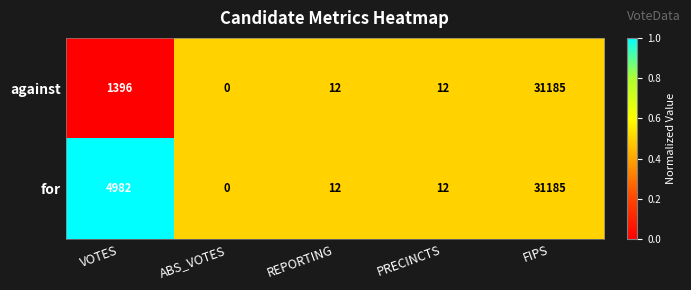

At which category is the sum across all series the highest?

FIPS